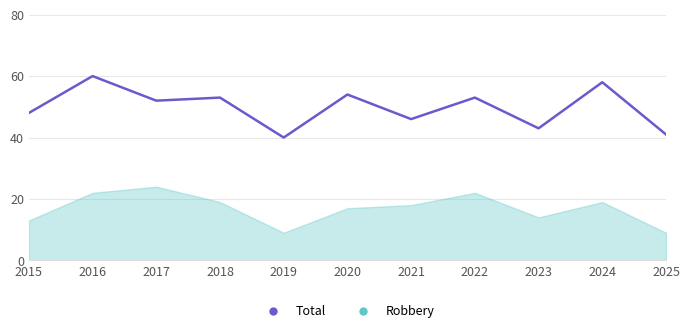

How many lines are shown in the chart?

1